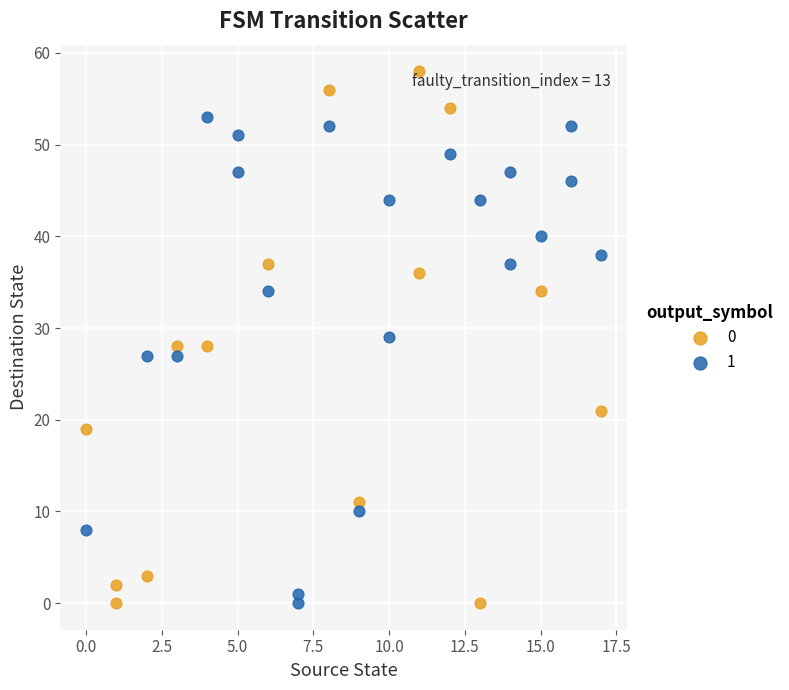

Which series has the largest Y range (max minus min)?

0